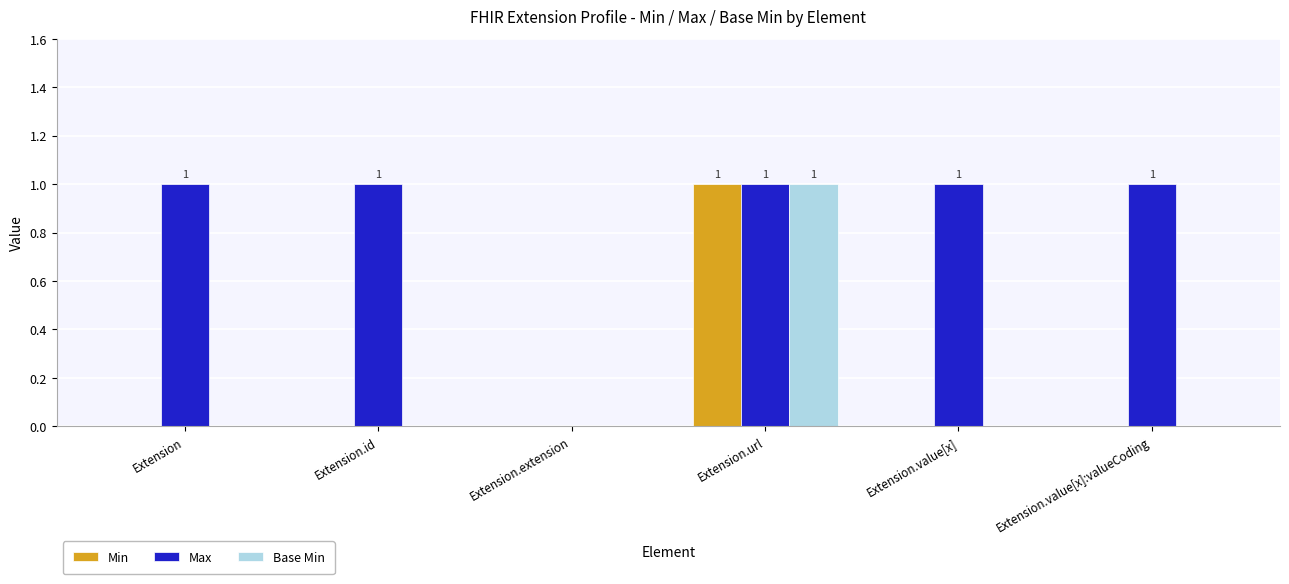

What is the sum of all Base Min values?

1